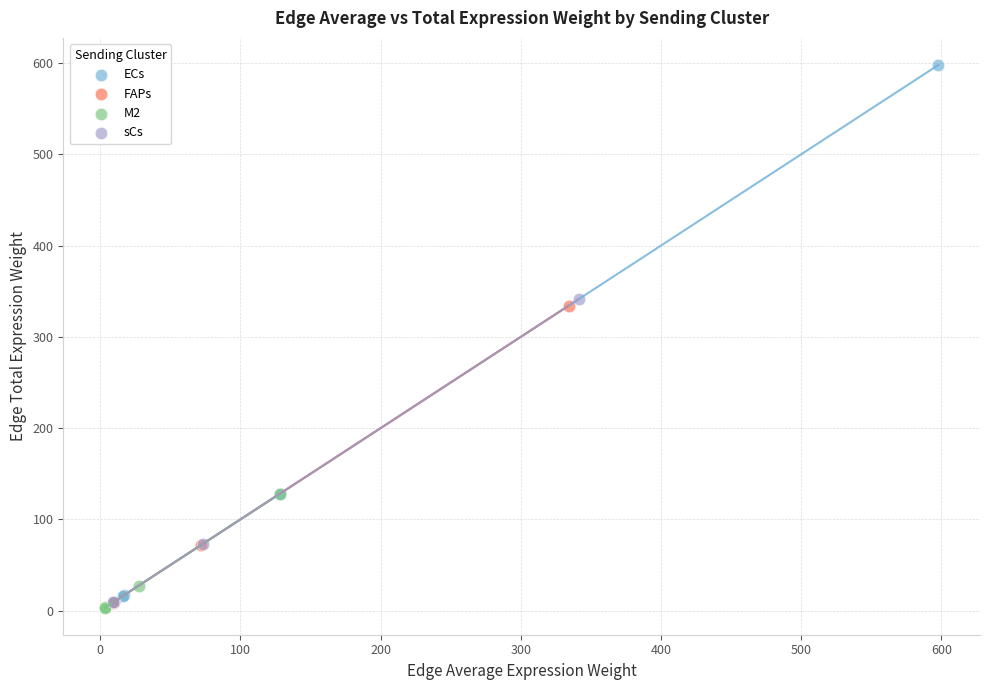

Which series reaches the maximum Y coordinate?

ECs